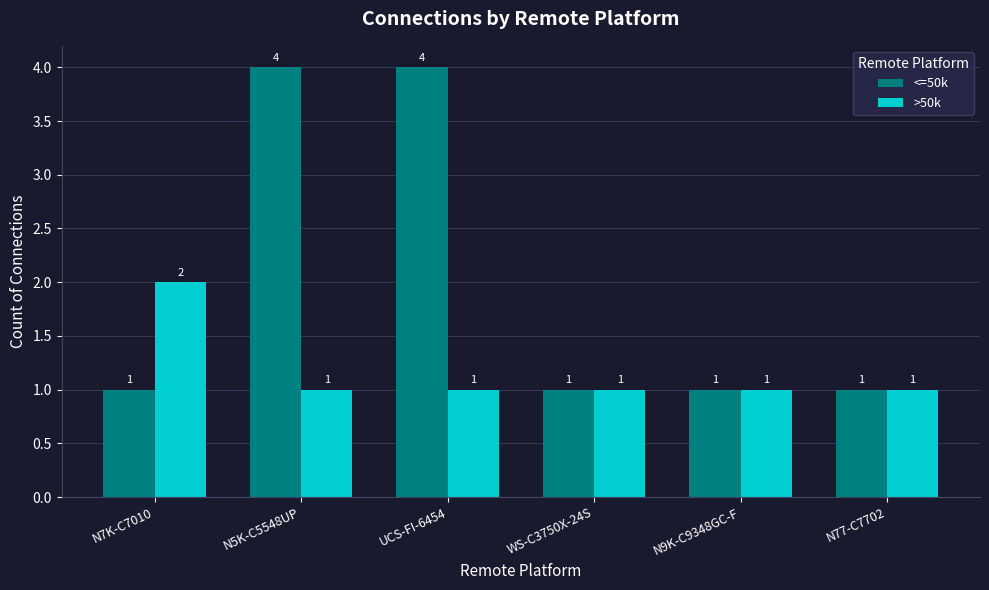

What is the difference between the second highest and second lowest values in the <=50k series?

3